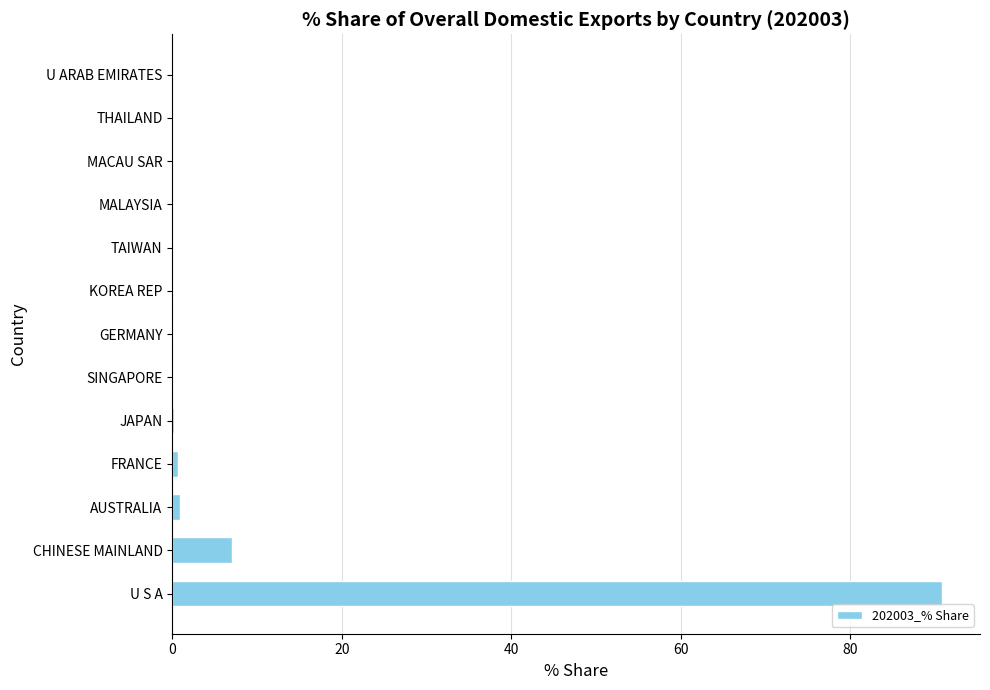

How many distinct data groups are displayed?

1